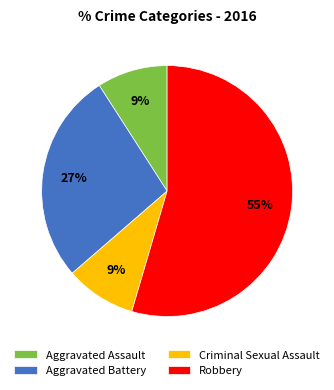

Which has a higher value, Aggravated Assault or Robbery?

Robbery